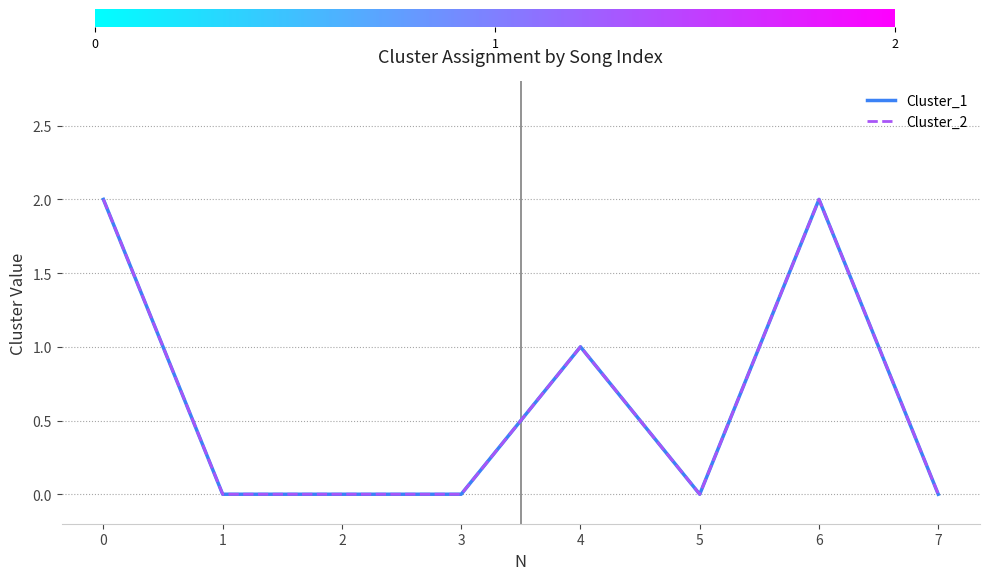

Does the chart have visible grid lines?

Yes